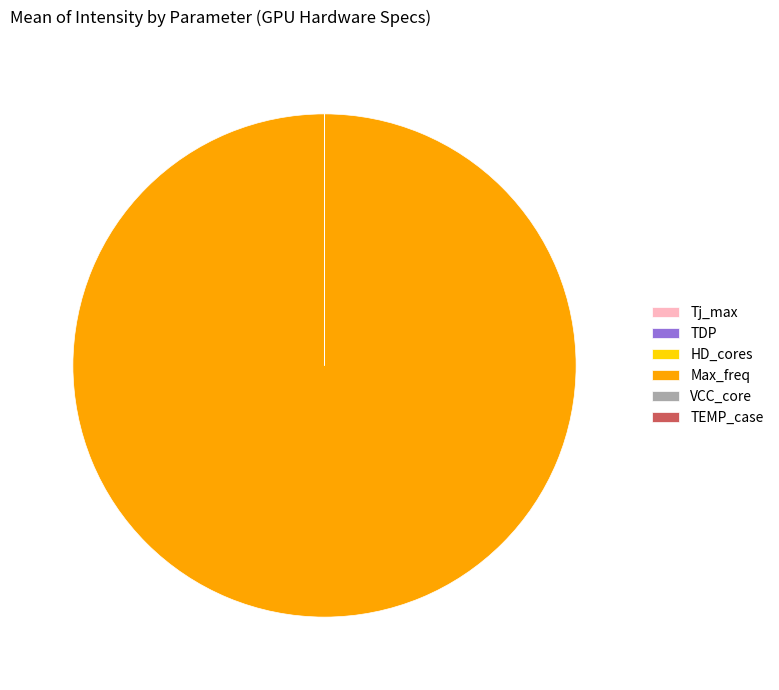

Does any single category account for the majority?

Yes